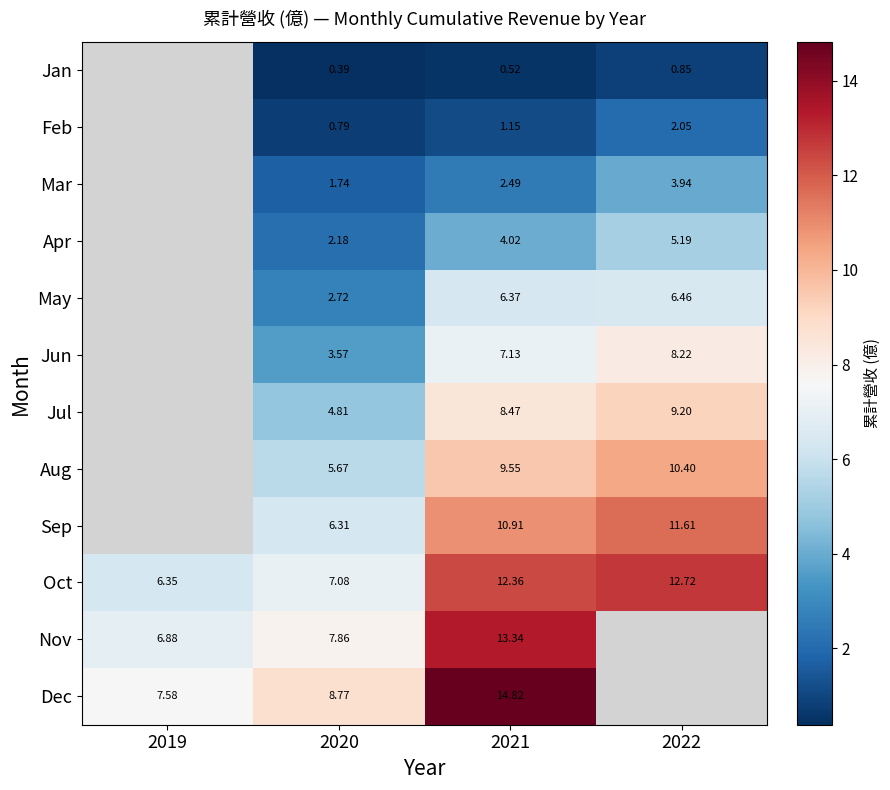

What is the total value across all series at 2021?

91.1